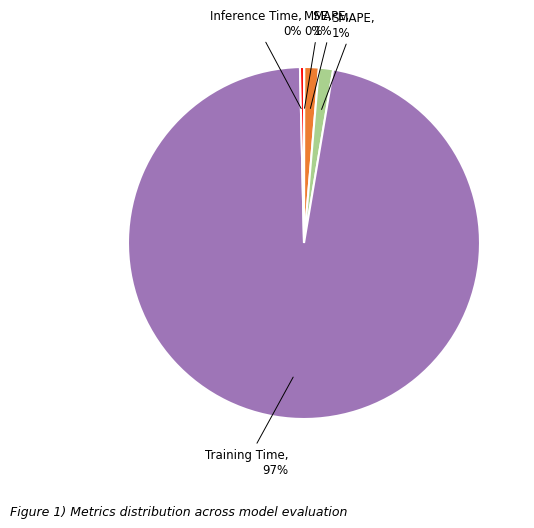

Does any single category account for the majority?

Yes